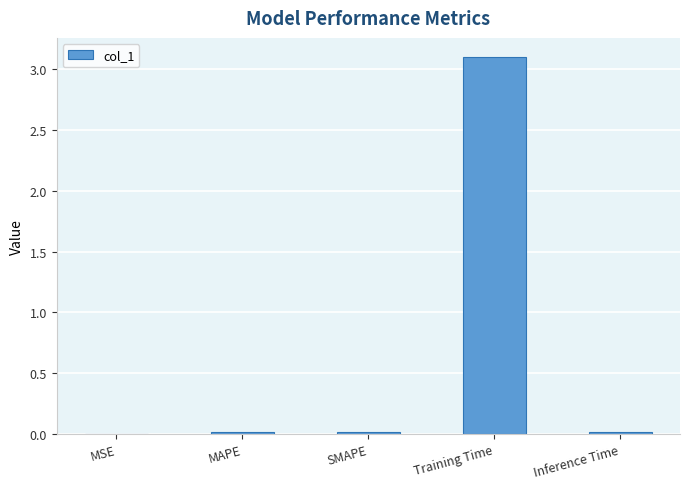

Which has a higher value, Training Time or Inference Time?

Training Time